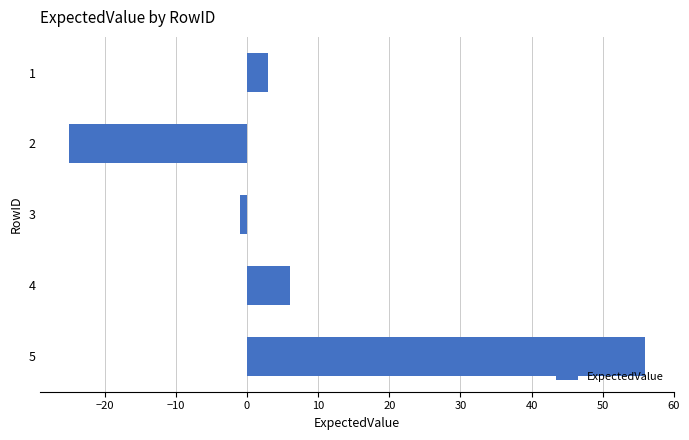

What is the average value?

8